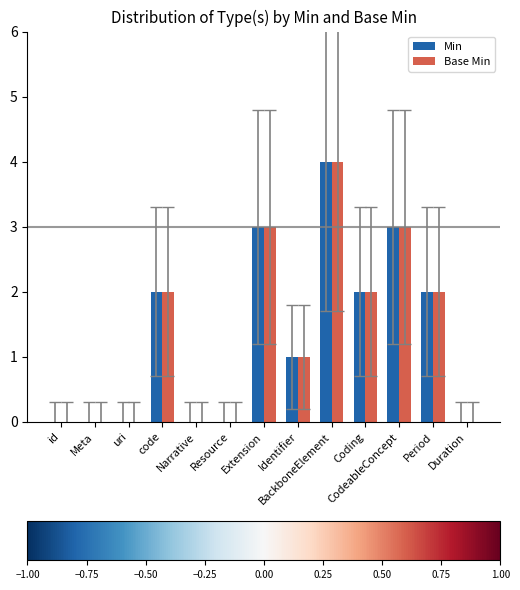

At which label does Min first exceed 1?

code